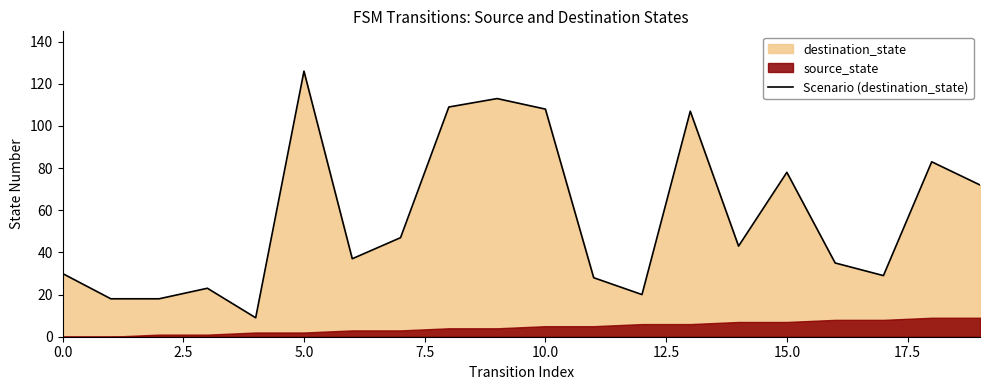

How many points are higher than both their immediate neighbors (excluding endpoints)?

6